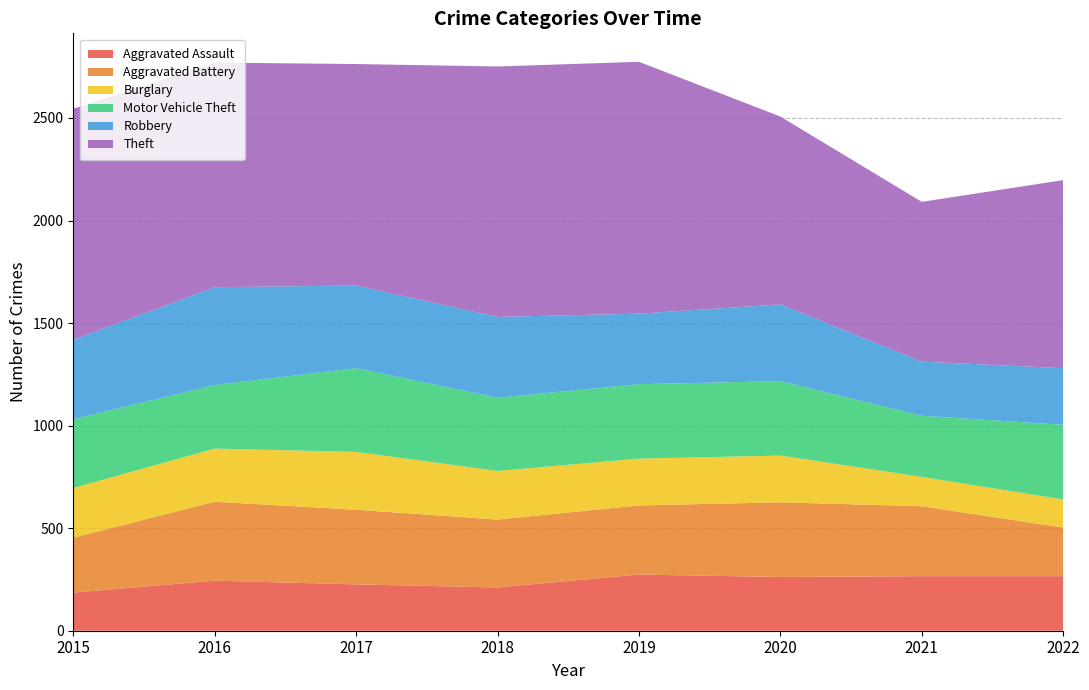

Reading left to right, list all the values displayed in this chart.

Aggravated Assault: 2015=186	2016=244	2017=226	2018=211	2019=274	2020=262	2021=266	2022=266
Aggravated Battery: 2015=268	2016=385	2017=364	2018=331	2019=337	2020=364	2021=341	2022=237
Burglary: 2015=242	2016=259	2017=282	2018=237	2019=228	2020=228	2021=143	2022=137
Motor Vehicle Theft: 2015=335	2016=310	2017=408	2018=357	2019=363	2020=363	2021=298	2022=364
Robbery: 2015=388	2016=477	2017=403	2018=394	2019=344	2020=374	2021=264	2022=276
Theft: 2015=1126	2016=1095	2017=1080	2018=1221	2019=1228	2020=916	2021=779	2022=917